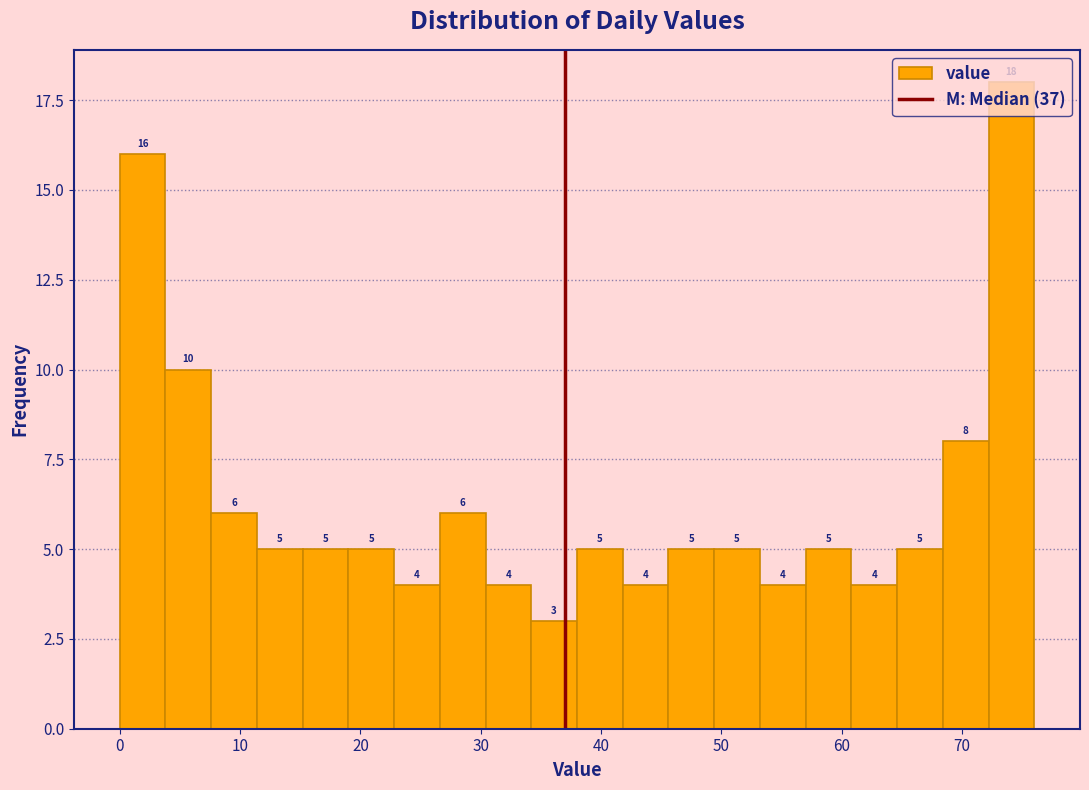

Around what value on the x-axis is the tallest bar? Give the approximate position of its centre, as read against the axis.

74